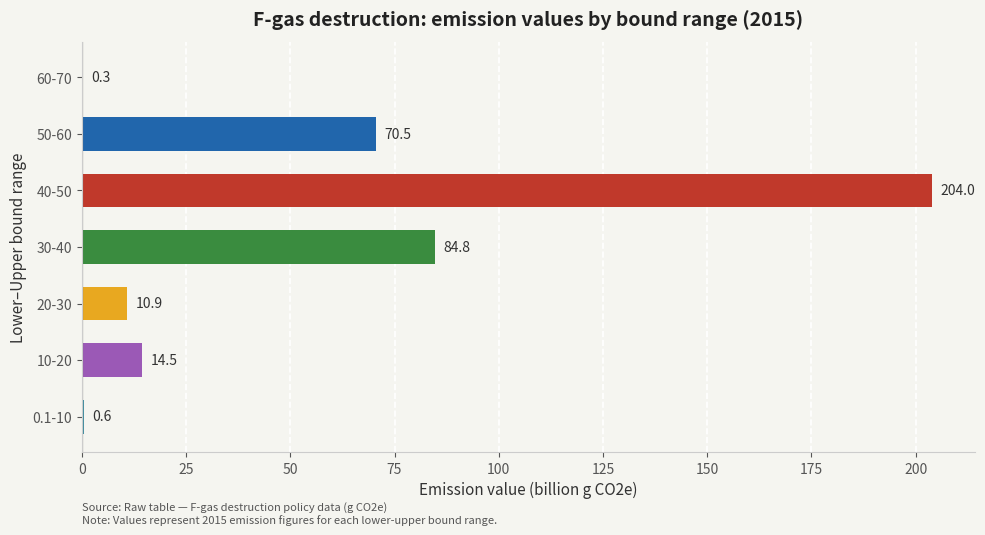

Count the number of categories in the chart.

7